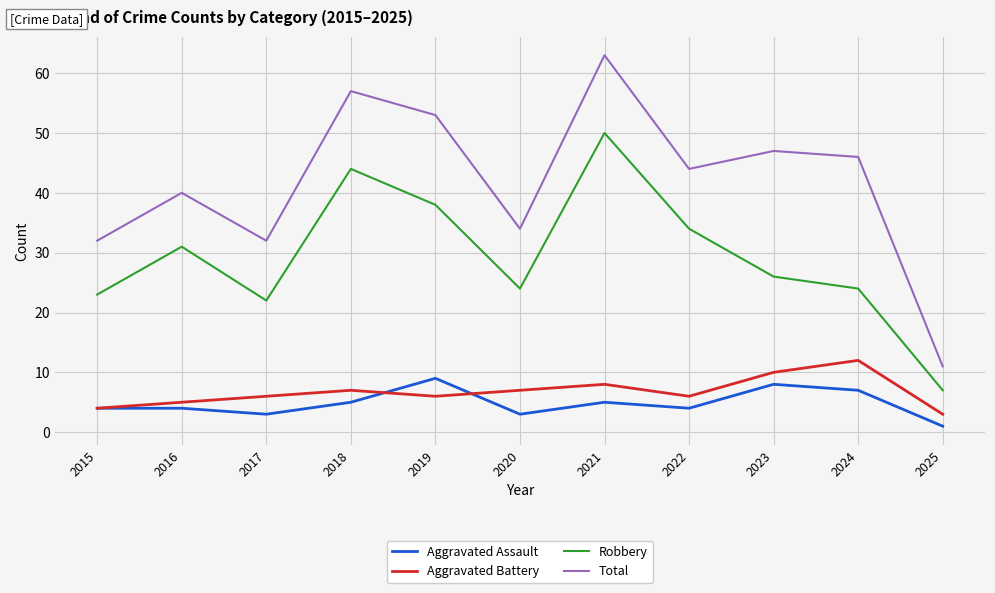

List the series in order of their peak value, highest first.

Total, Robbery, Aggravated Battery, Aggravated Assault